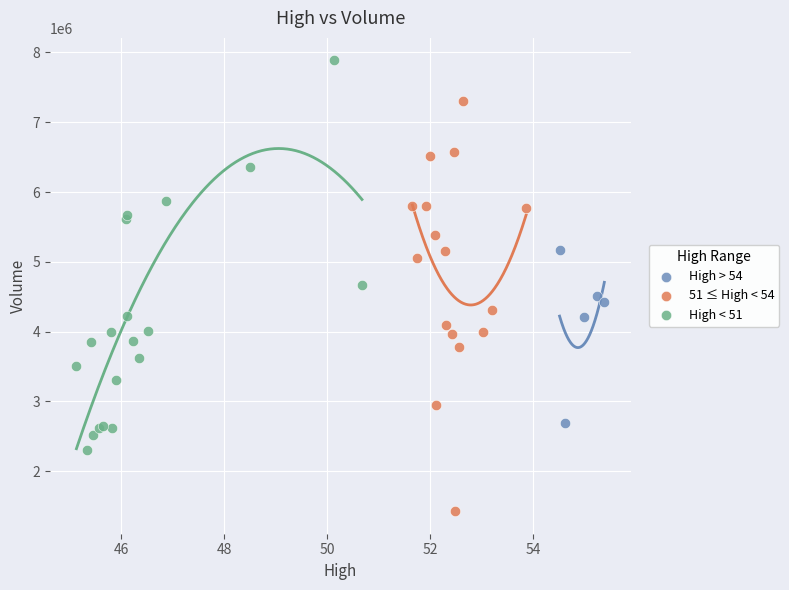

Which series has the largest Y range (max minus min)?

51 ≤ High < 54